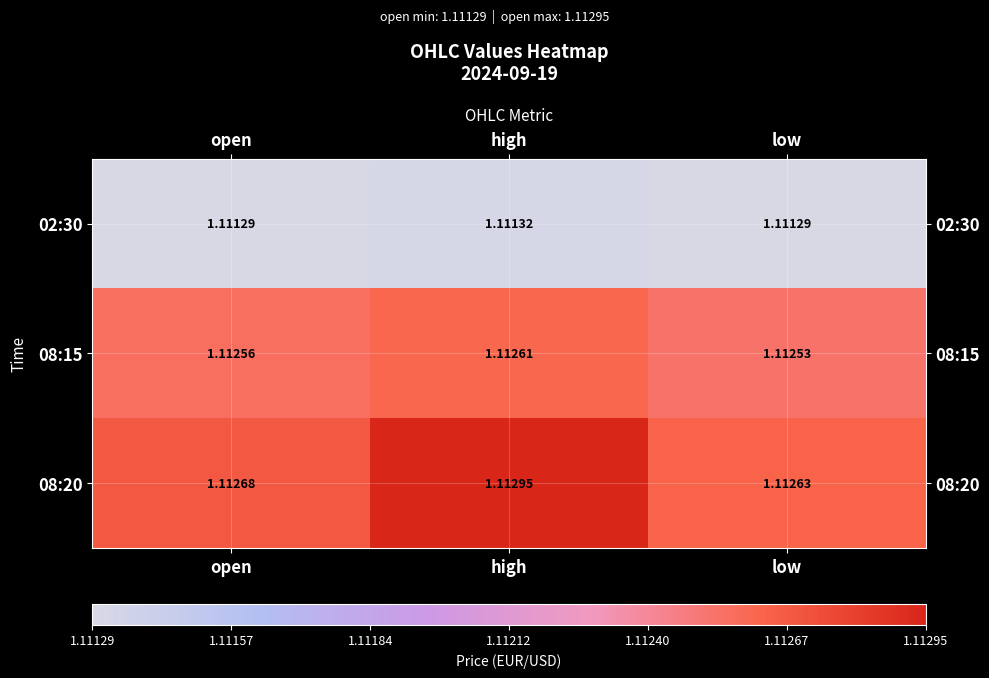

Is the value of 08:15 at open greater than the value of 02:30 at open?

Yes